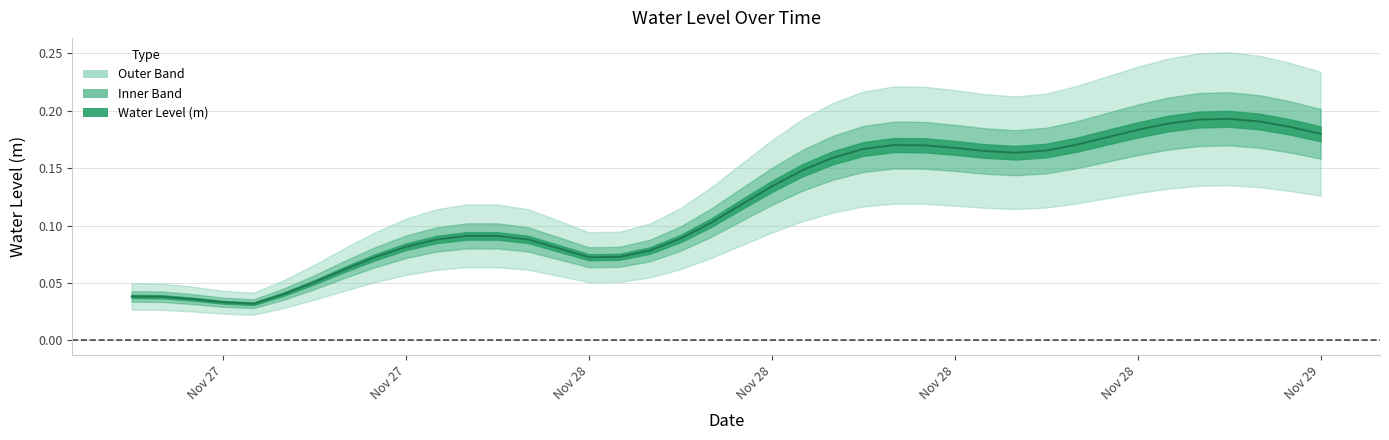

What is the difference between the second highest and second lowest values?

0.2